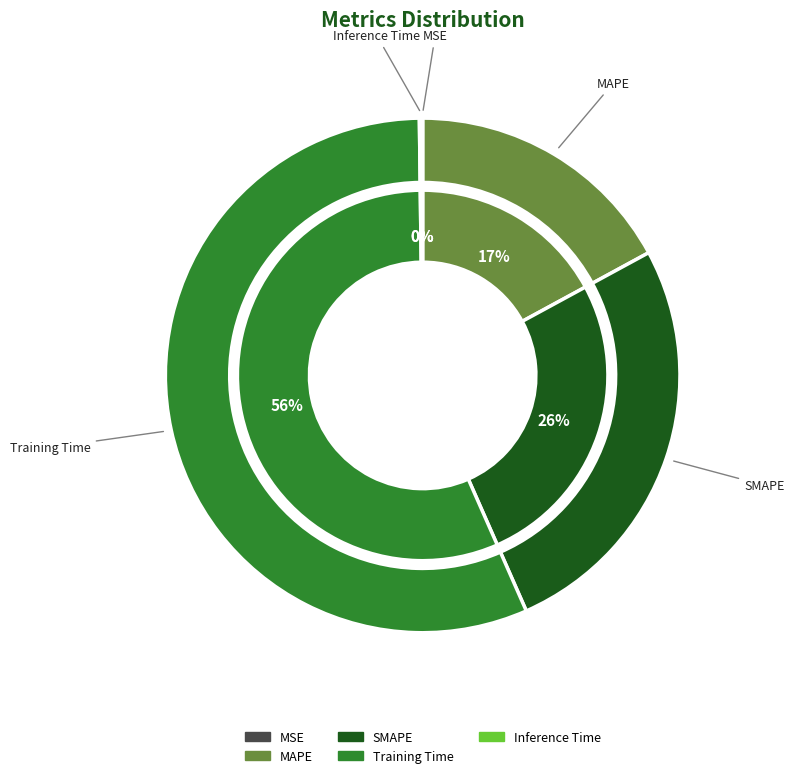

Which slice is the smallest?

MSE